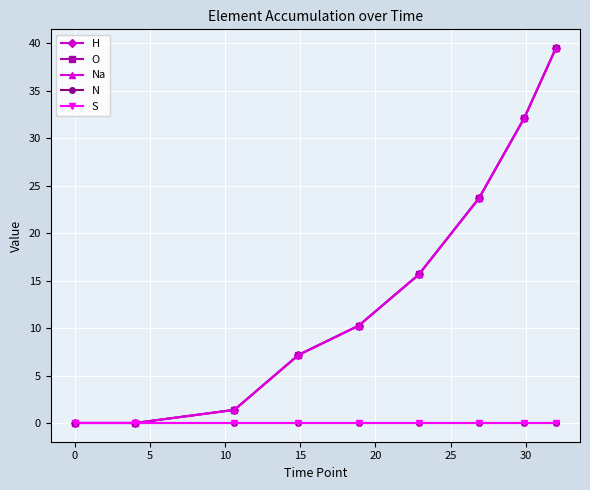

What is the value of the H point at the 9th from the left?

39.5